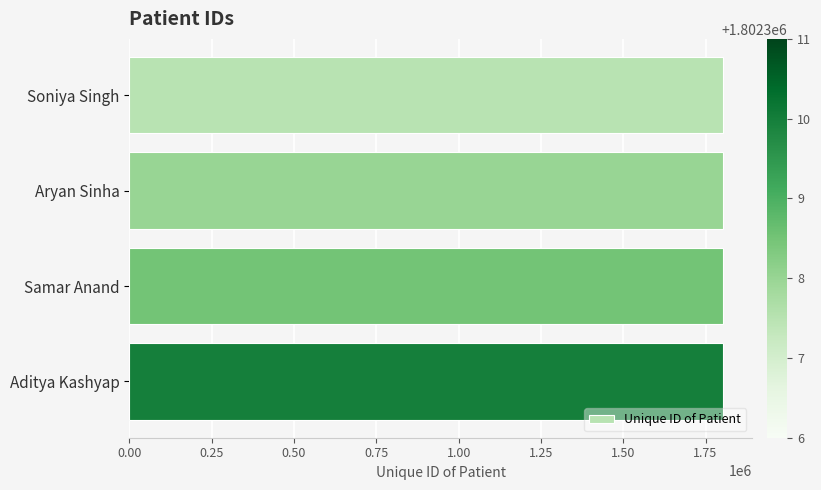

What is the average value?

1802308